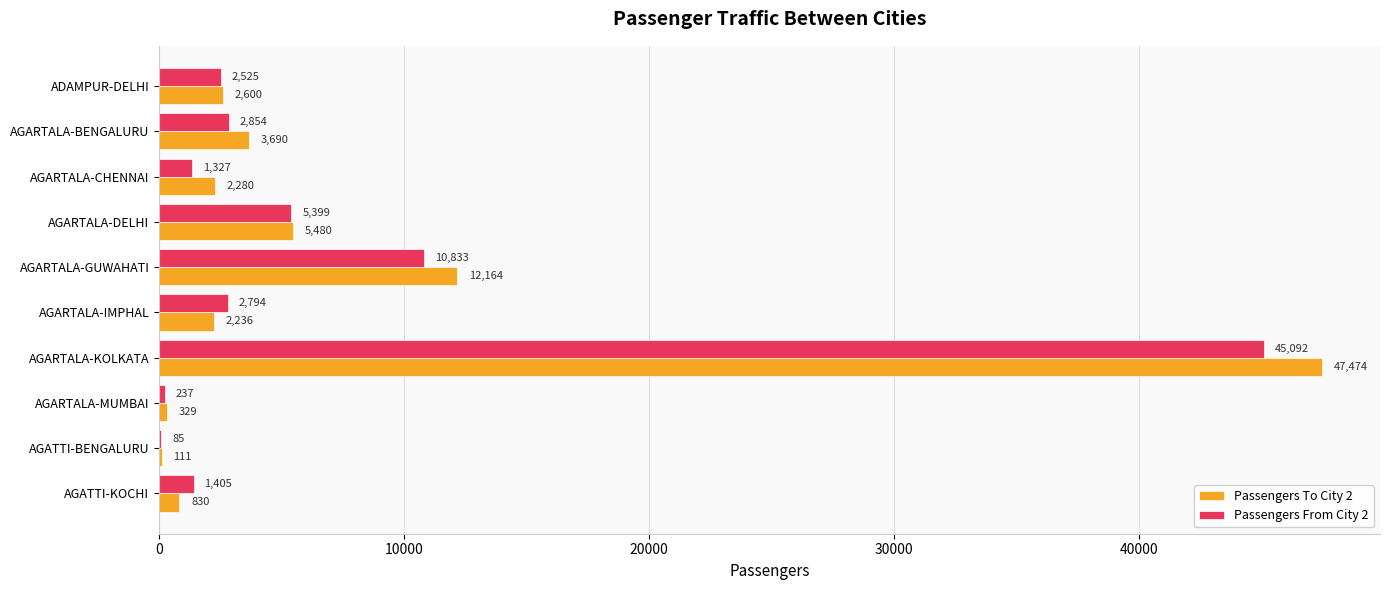

What is the sum of the Passengers From City 2 values at ADAMPUR-DELHI and AGARTALA-BENGALURU?

5379